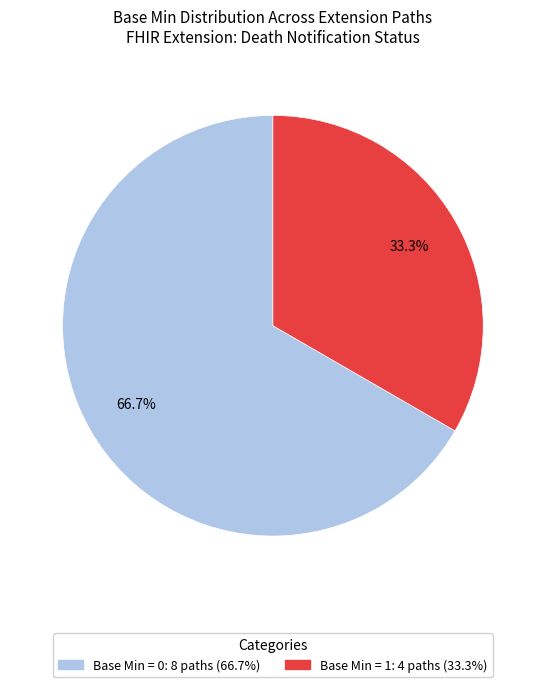

Does any single category account for the majority?

Yes